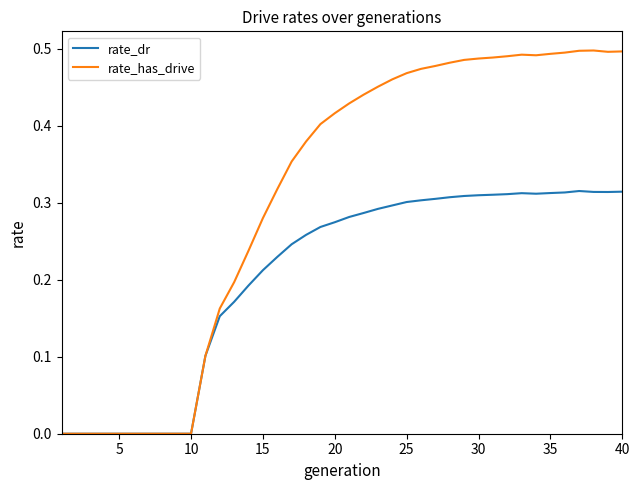

Which series has the widest spread of values?

rate_has_drive